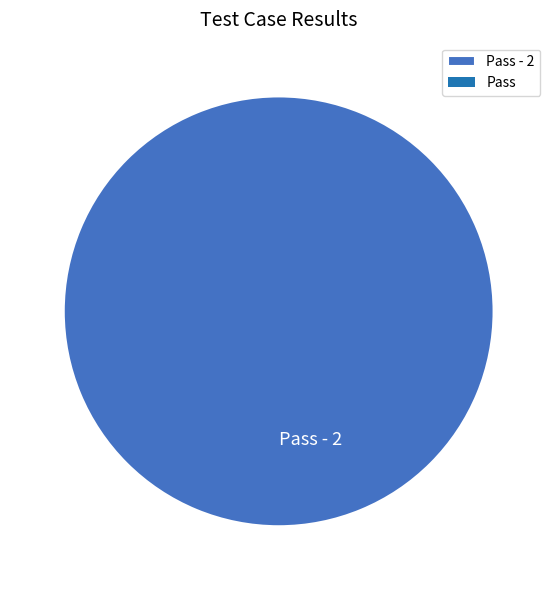

Which slice represents more than half of the pie?

Pass - 2